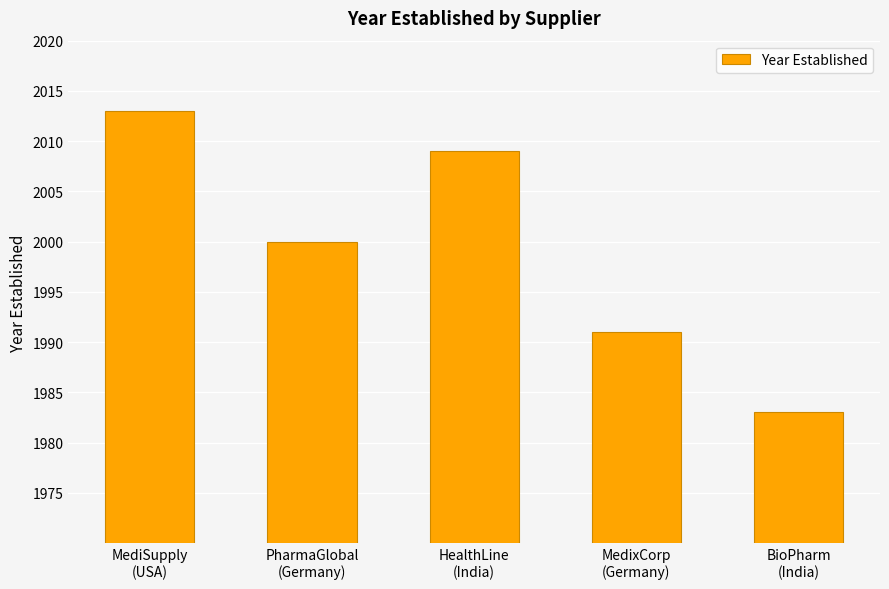

Reading left to right, what are all the values shown in this chart?

2013	2000	2009	1991	1983